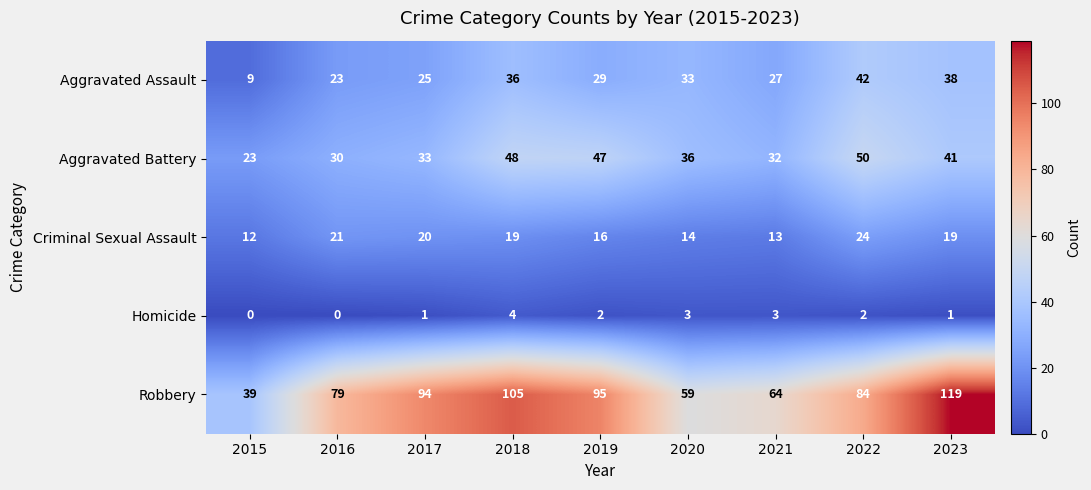

At which category is the sum across all series the highest?

2023